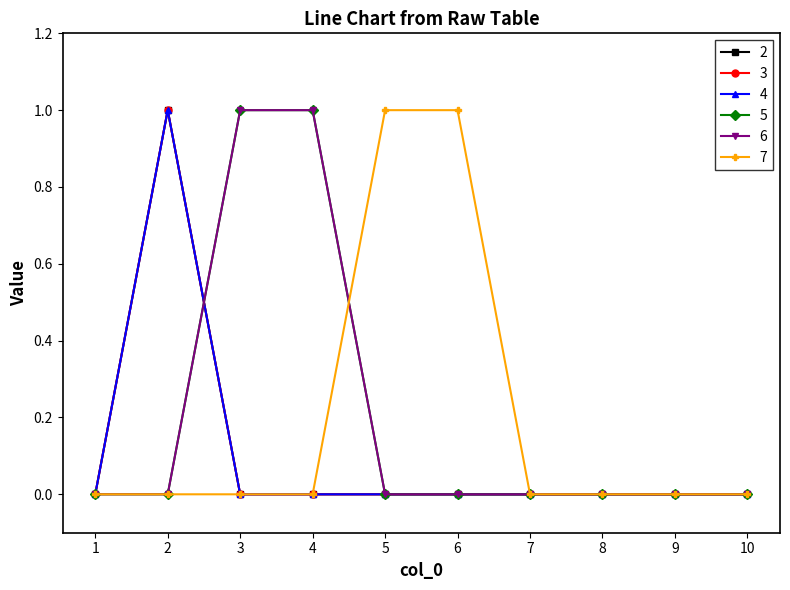

How many lines are shown in the chart?

6